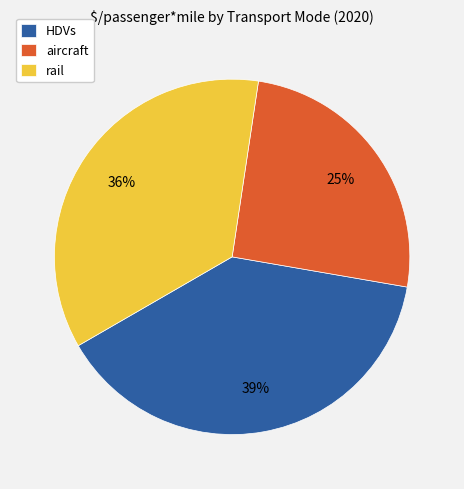

Rank the categories by value from highest to lowest.

HDVs, rail, aircraft